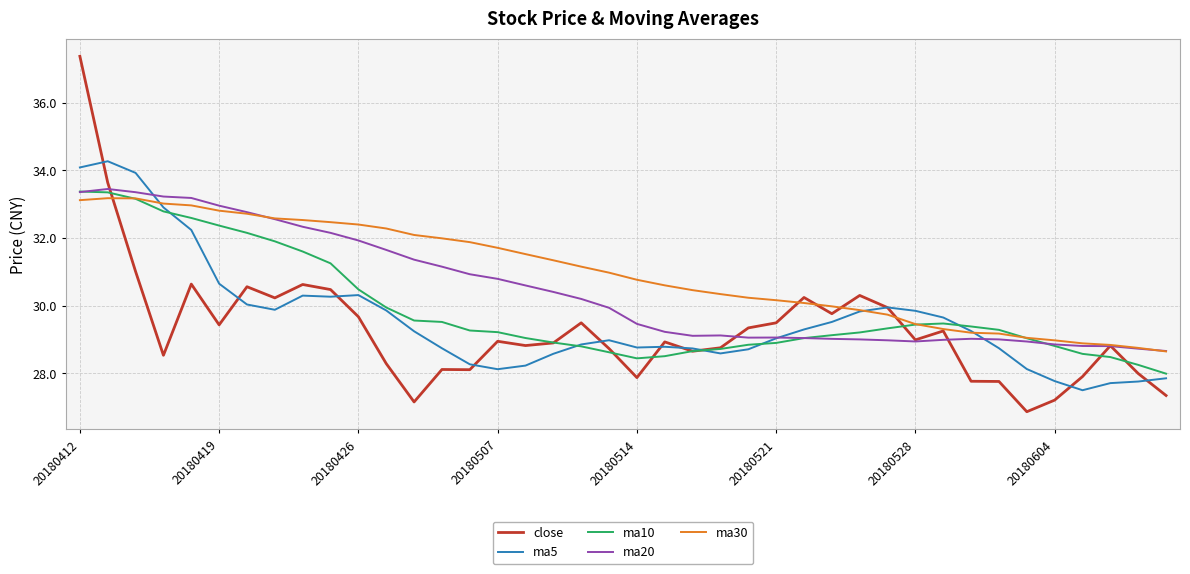

Which series has the largest total across all categories?

ma30